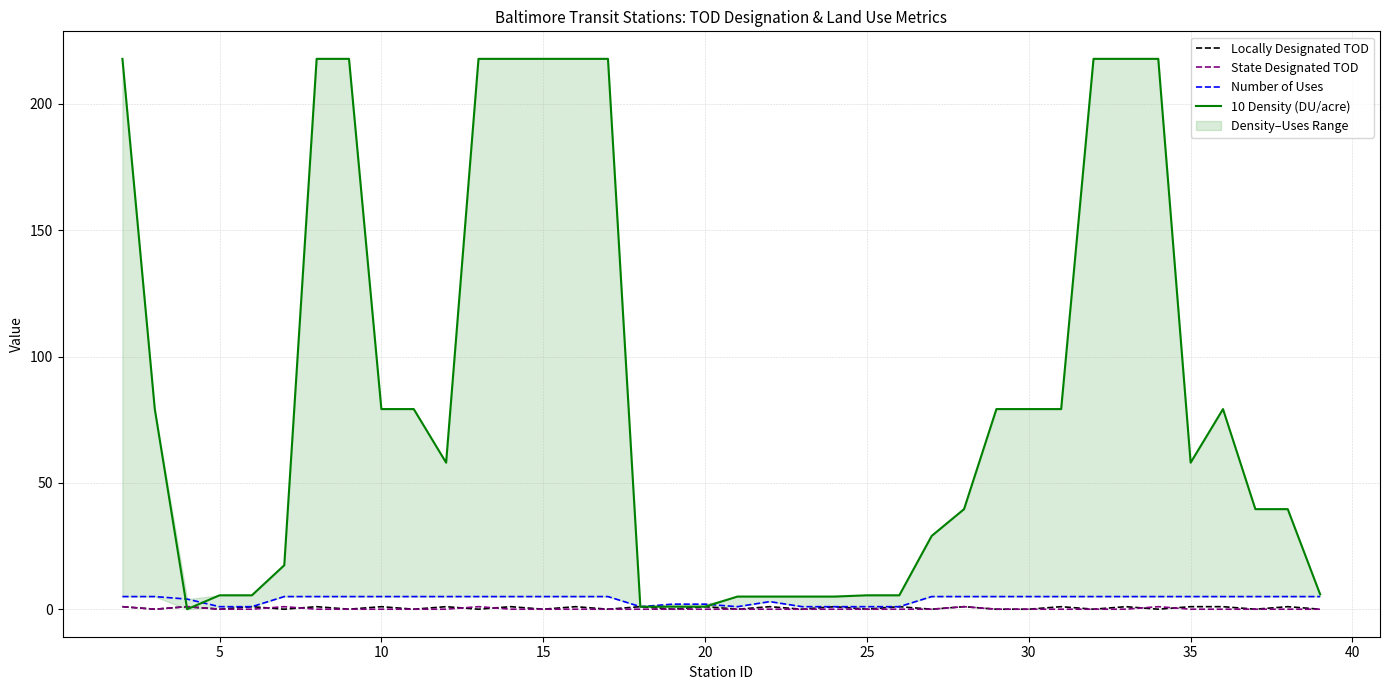

What is the average value of the Number of Uses series?

3.9